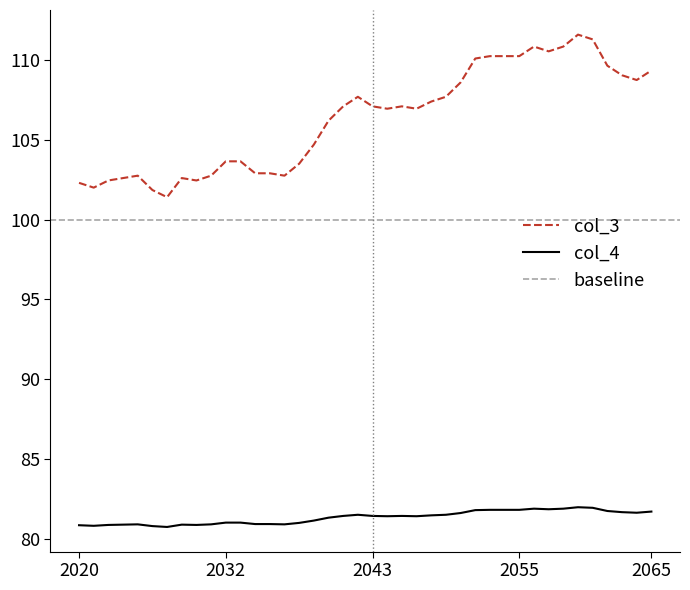

True or false: col_4 has a value of 36.7 at 2043.

False